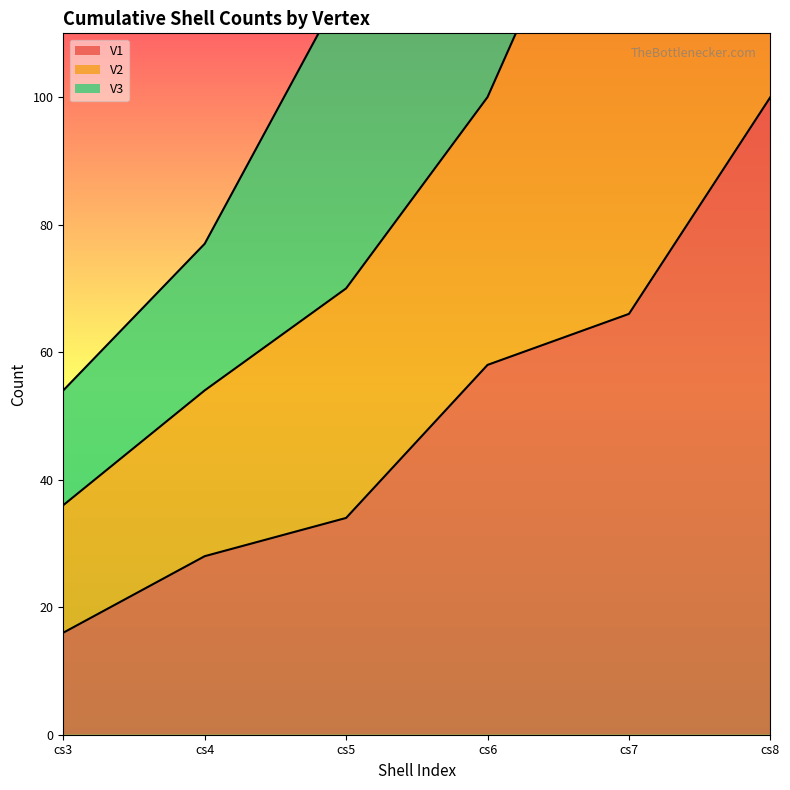

True or false: V1 has a value of 22 at cs3.

False